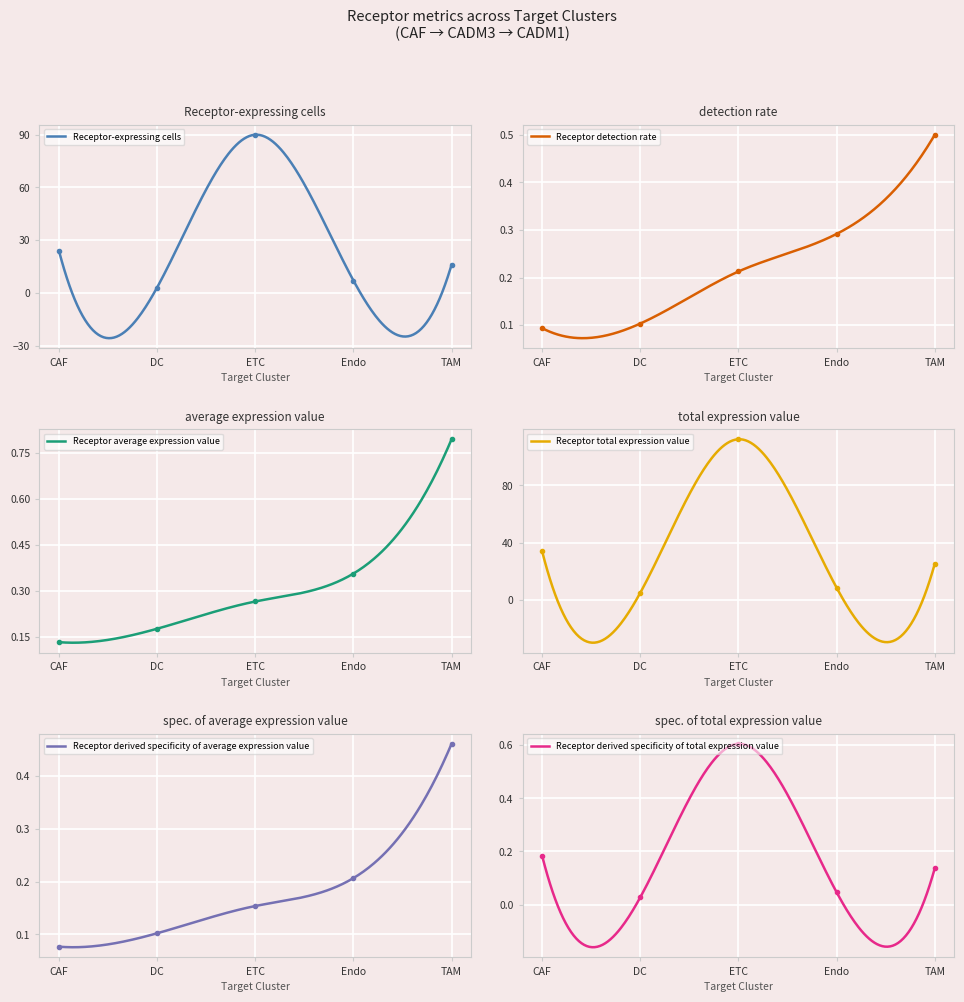

What is the lowest value of the Receptor total expression value series?

-29.8